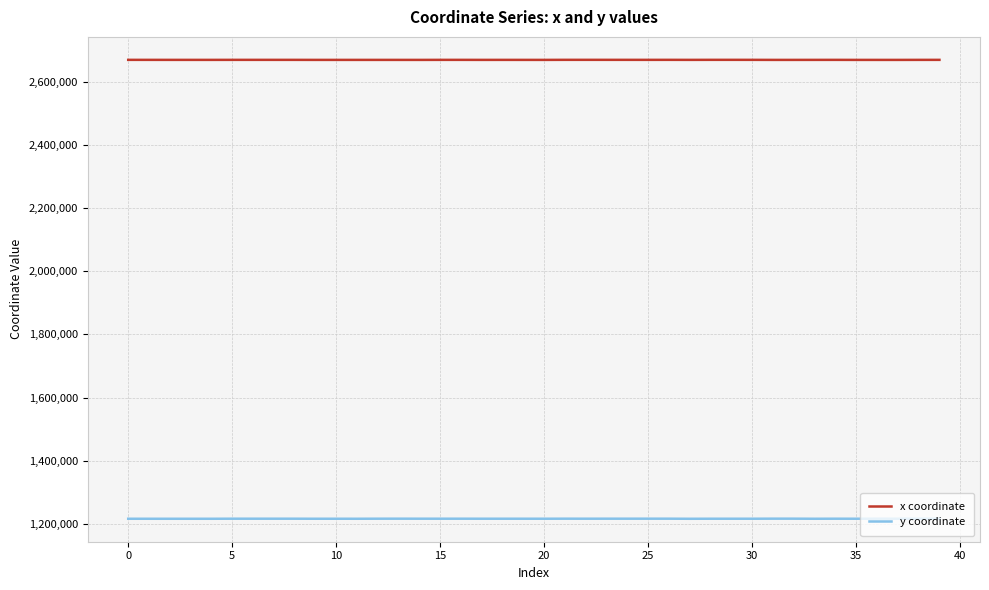

What is the maximum value for y coordinate?

1216733.7